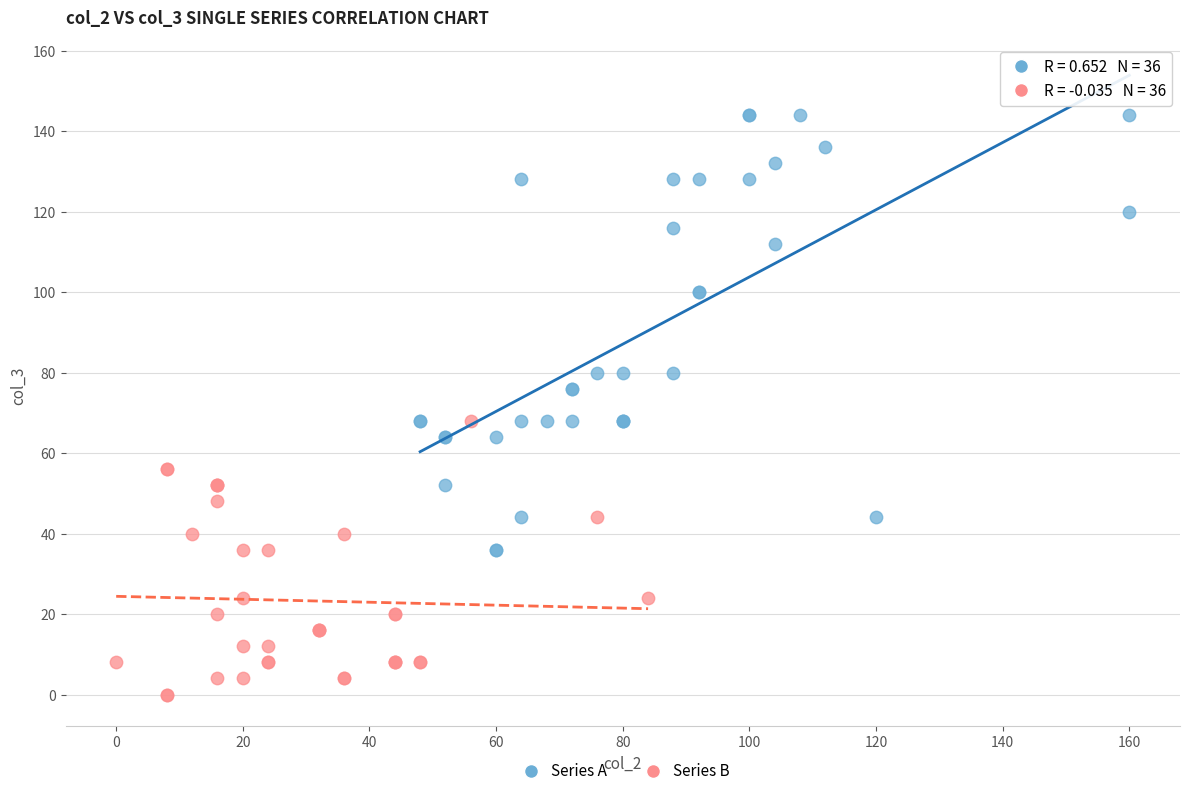

Which series has the widest spread of Y values?

Series A